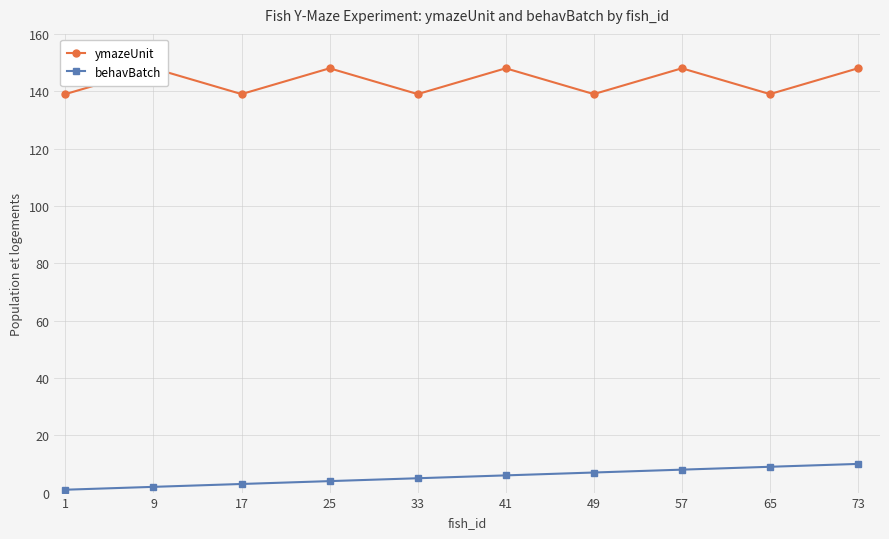

Does the chart display data point markers on the line(s)?

Yes